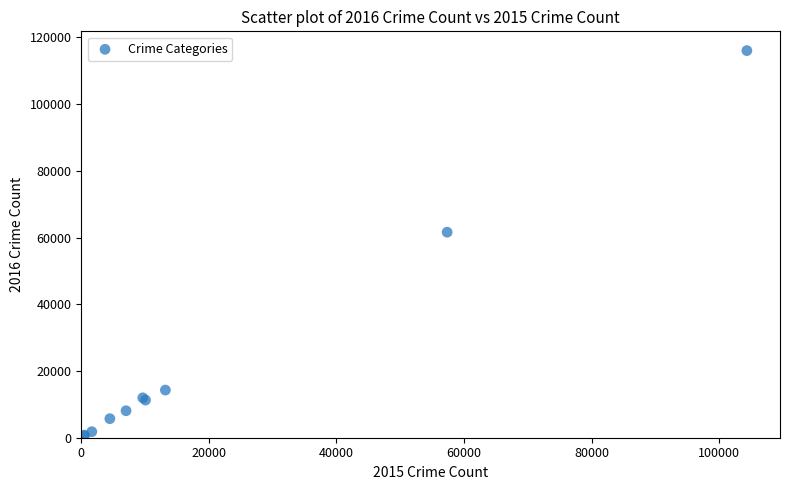

What Y value in the scatter plot is closest to 58285?

61617